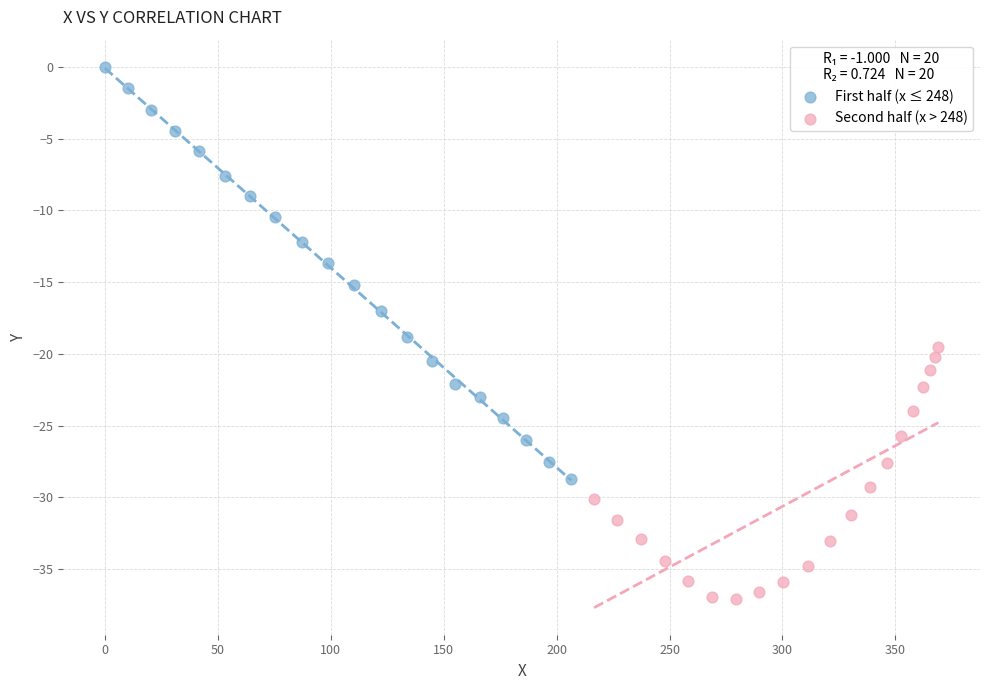

Which series reaches the minimum Y coordinate?

Second half (x > 248)